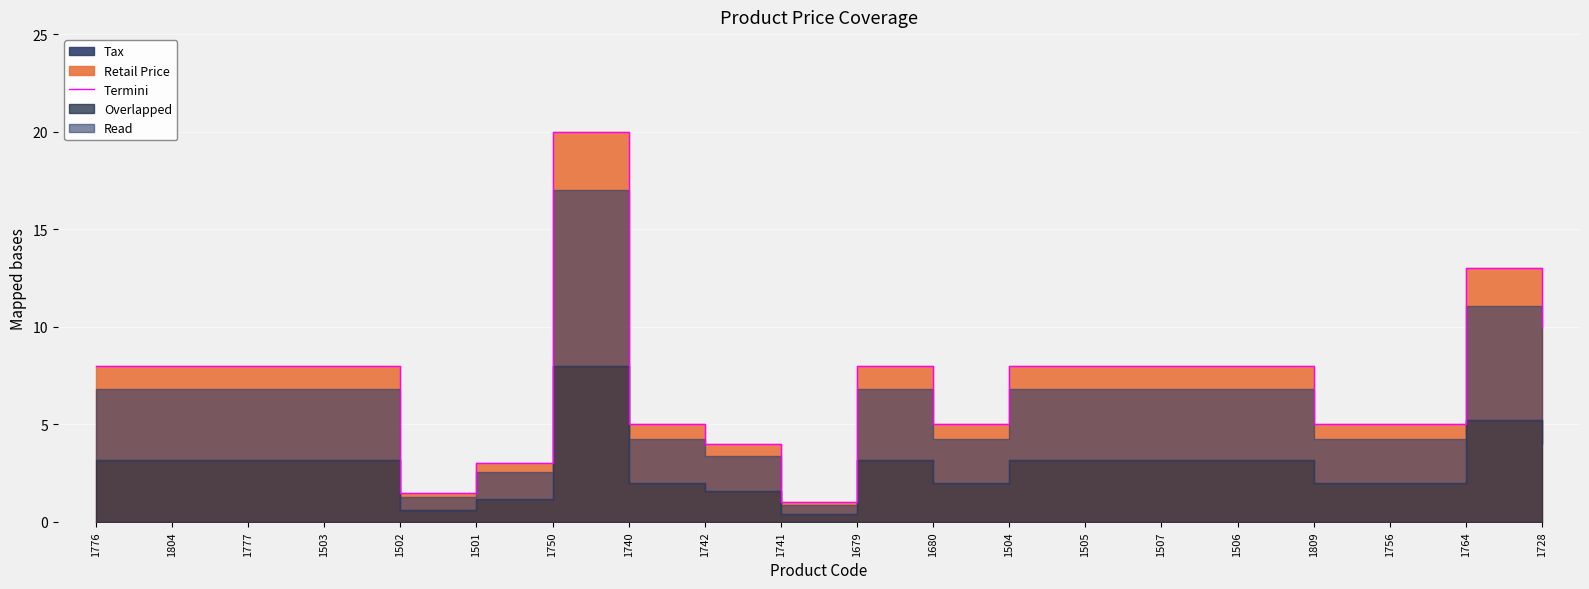

Rank the categories by value from lowest to highest.

1741, 1502, 1501, 1742, 1740, 1680, 1809, 1756, 1776, 1804, 1777, 1503, 1679, 1504, 1505, 1507, 1506, 1728, 1764, 1750